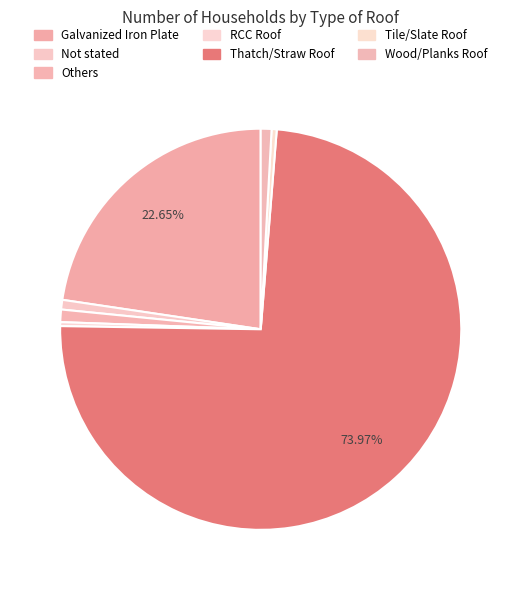

To the nearest percent, what is the combined percentage of Not stated and Others?

2%